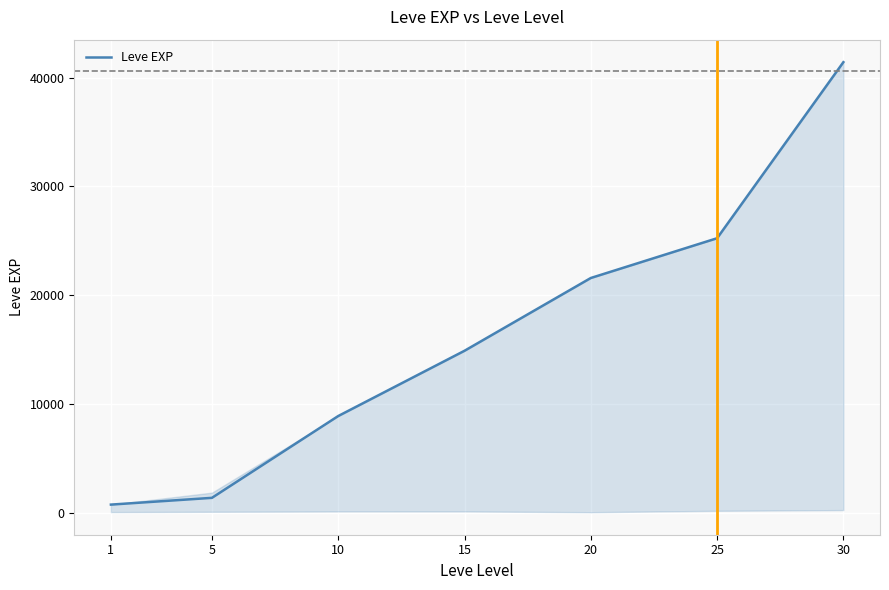

What is the difference between the maximum and minimum values?

40610